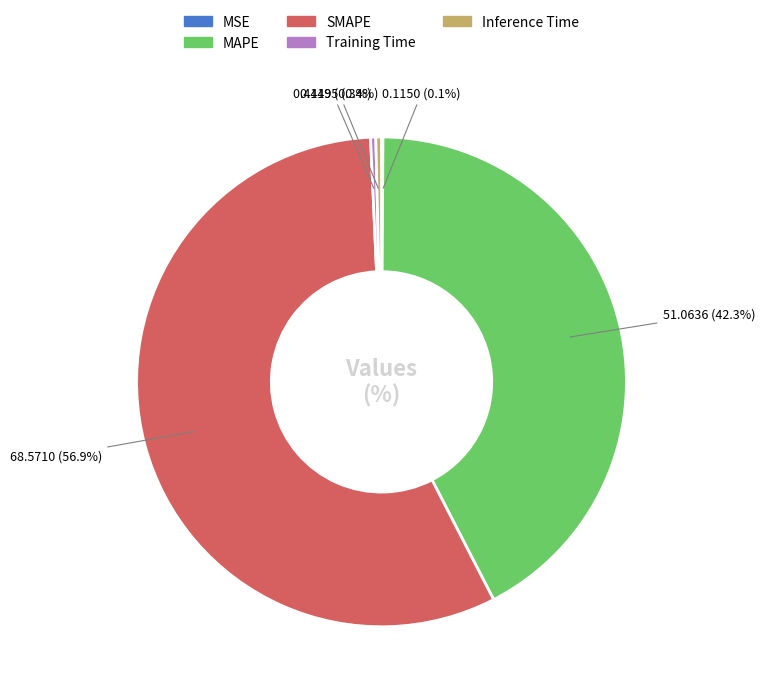

Do SMAPE and Training Time together represent more than half of the pie?

Yes